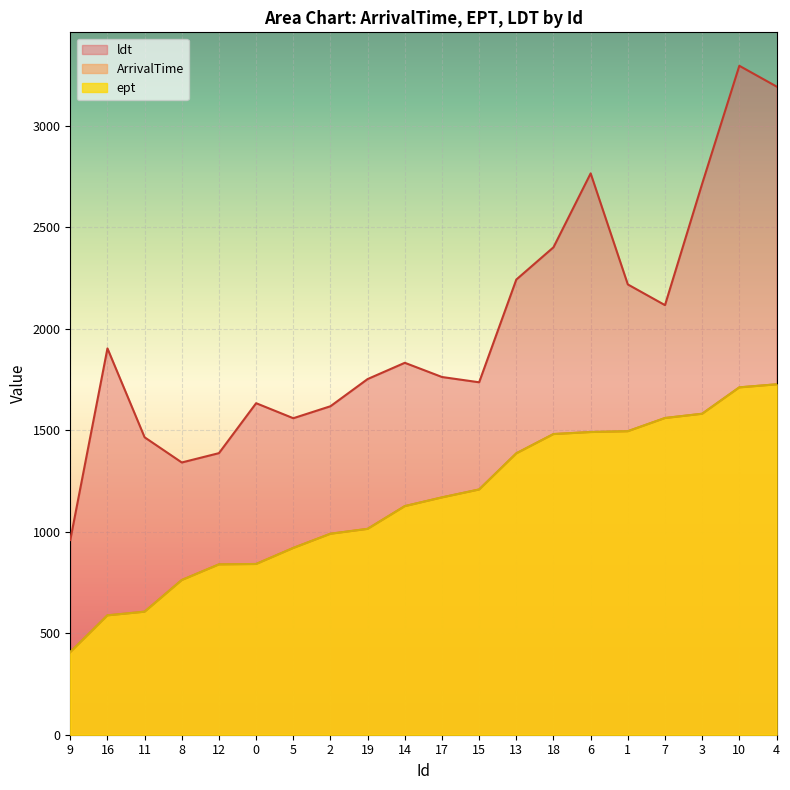

How many values in the ArrivalTime series are below 1169?

10